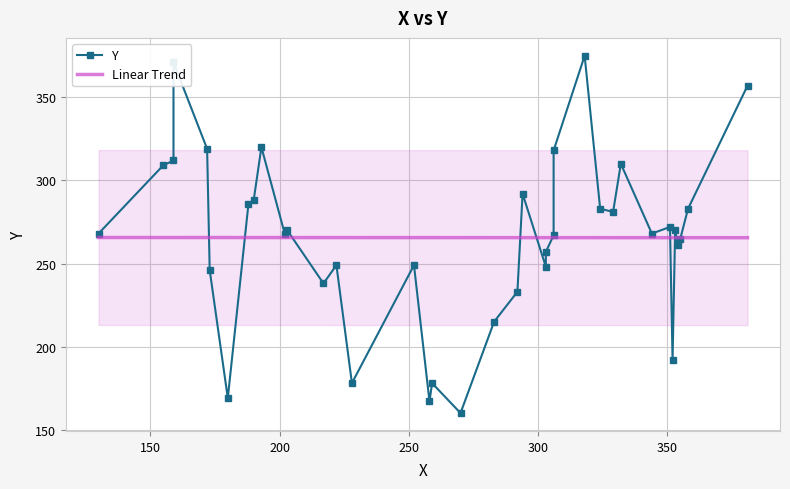

Does the chart have visible grid lines?

Yes